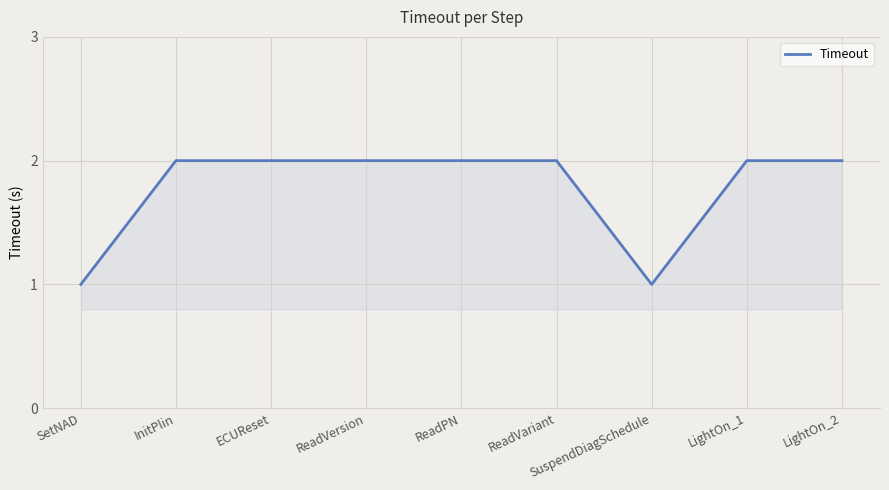

How many series are shown in this chart?

1